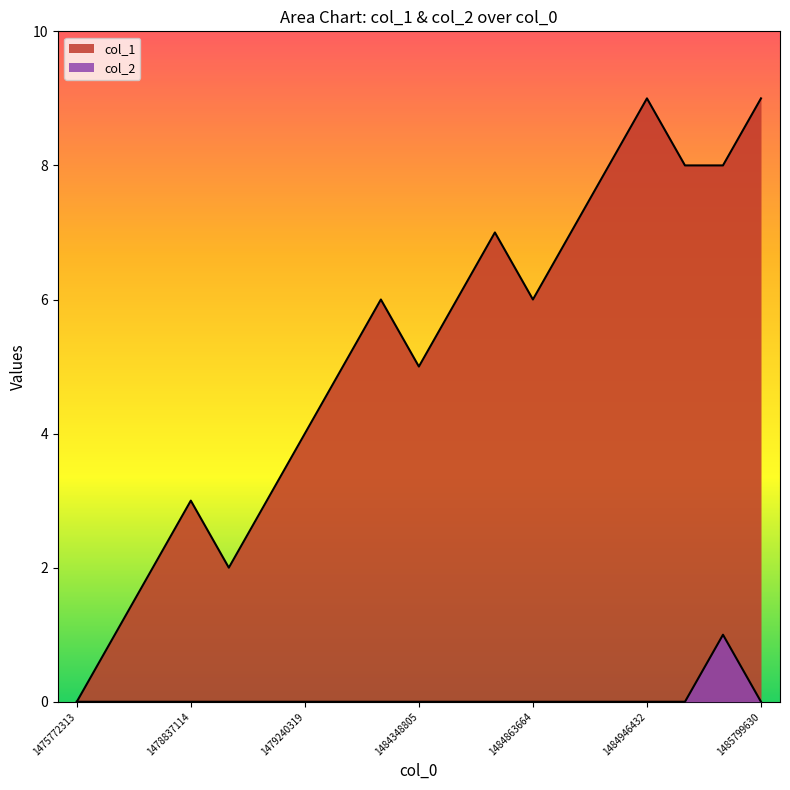

Reading left to right, what are all the values shown in this chart?

col_1: 1475772313=0	1478732737=1	1478815588=2	1478837114=3	1478880309=2	1479225915=3	1479240319=4	1481457998=5	1483672047=6	1484348805=5	1484842042=6	1484860064=7	1484863664=6	1484914012=7	1484935615=8	1484946432=9	1485295678=8	1485299252=8	1485799630=9
col_2: 1475772313=0	1478732737=0	1478815588=0	1478837114=0	1478880309=0	1479225915=0	1479240319=0	1481457998=0	1483672047=0	1484348805=0	1484842042=0	1484860064=0	1484863664=0	1484914012=0	1484935615=0	1484946432=0	1485295678=0	1485299252=1	1485799630=0